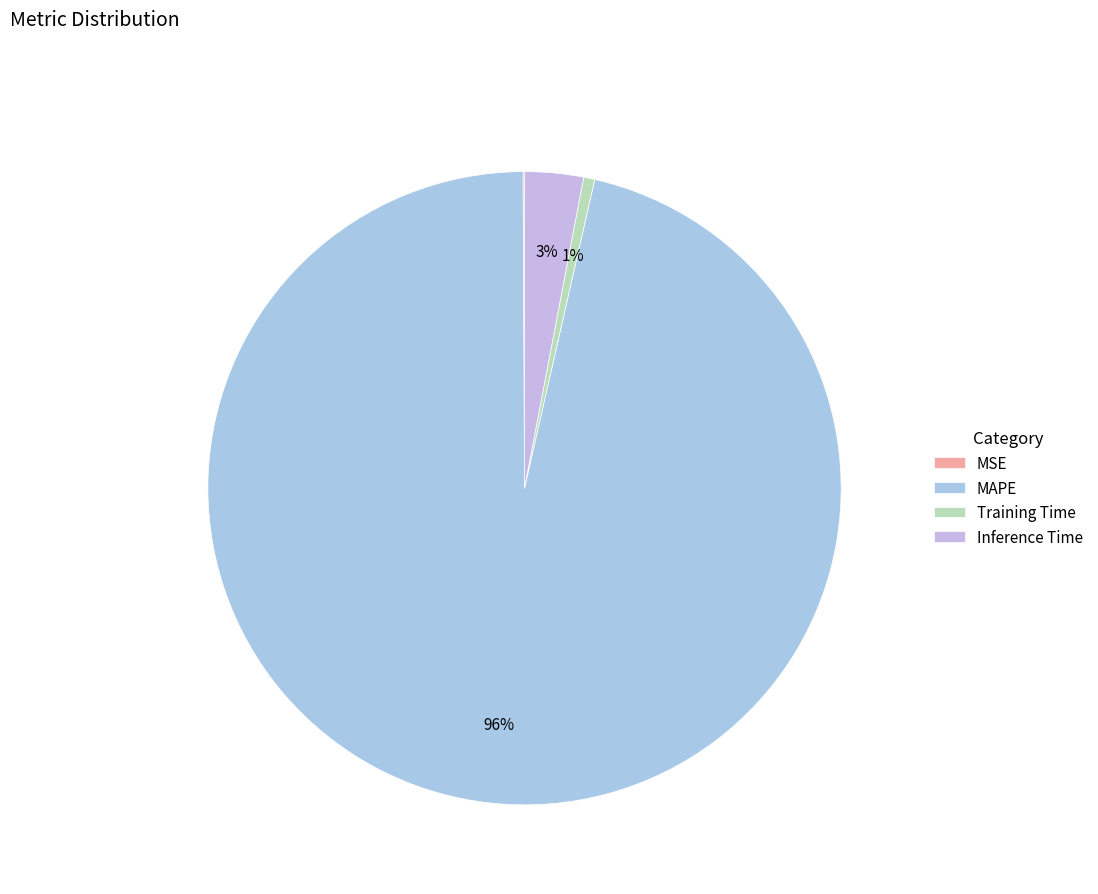

Rank the categories by value from highest to lowest.

MAPE, Inference Time, Training Time, MSE